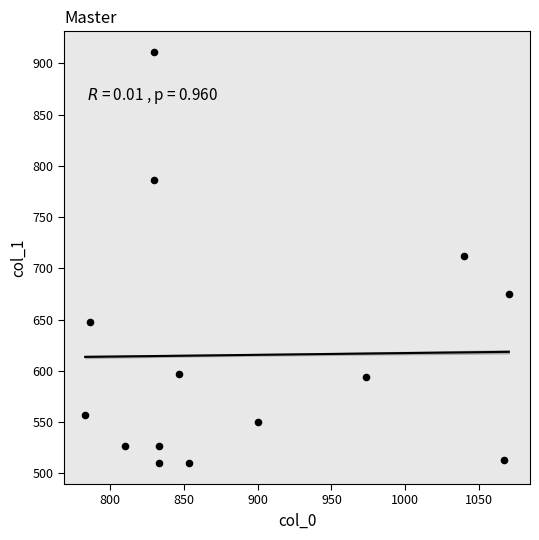

What is the range of Y values (max minus min)?

401.6